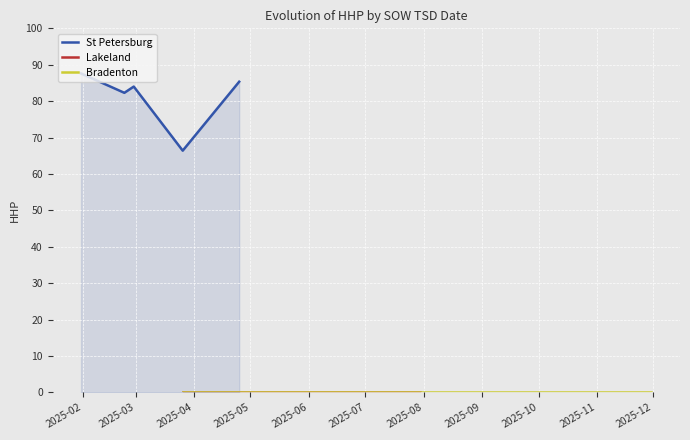

The value at D-HDH31 is 35. True or false?

False